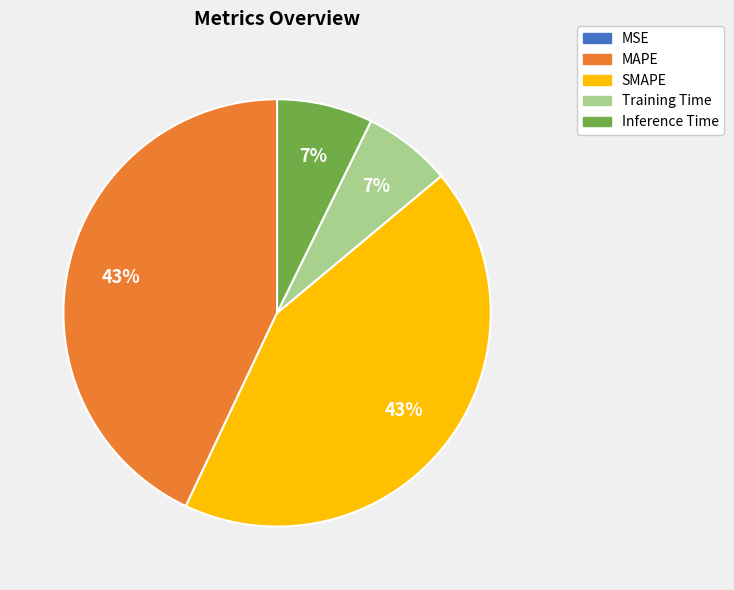

Is there any slice that represents more than half of the pie?

No